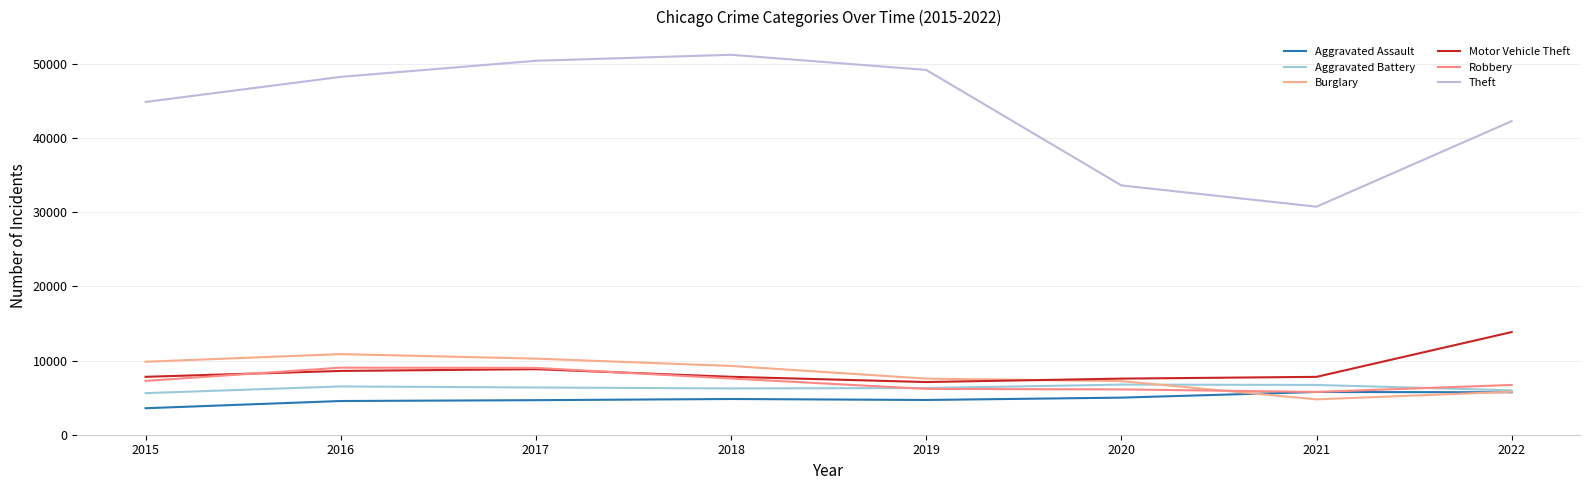

Reading left to right, what are all the values shown in this chart?

Aggravated Assault: 2015=3574	2016=4549	2017=4662	2018=4820	2019=4688	2020=5005	2021=5767	2022=5727
Aggravated Battery: 2015=5612	2016=6515	2017=6374	2018=6246	2019=6298	2020=6762	2021=6717	2022=5984
Burglary: 2015=9847	2016=10876	2017=10268	2018=9279	2019=7570	2020=7234	2021=4771	2022=5799
Motor Vehicle Theft: 2015=7813	2016=8607	2017=8844	2018=7818	2019=7108	2020=7570	2021=7808	2022=13850
Robbery: 2015=7264	2016=9051	2017=9018	2018=7585	2019=6184	2020=6115	2021=5772	2022=6716
Theft: 2015=44901	2016=48286	2017=50457	2018=51266	2019=49224	2020=33639	2021=30769	2022=42310